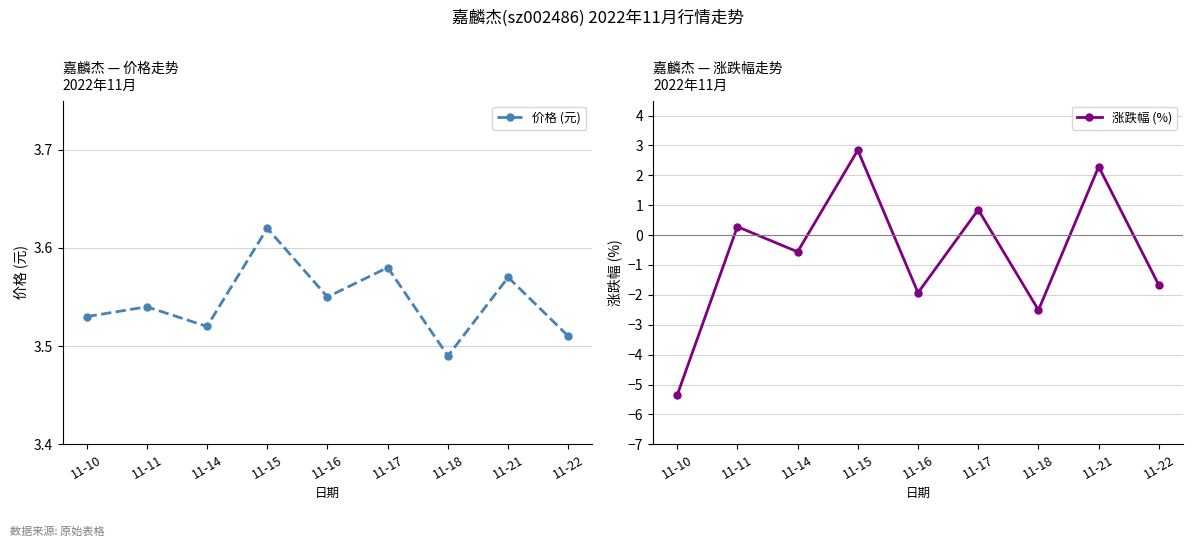

Reading left to right, what are all the values shown in this chart?

价格 (元): 3.5	3.5	3.5	3.6	3.5	3.6	3.5	3.6	3.5
涨跌幅 (%): -5.4	0.3	-0.6	2.8	-1.9	0.8	-2.5	2.3	-1.7